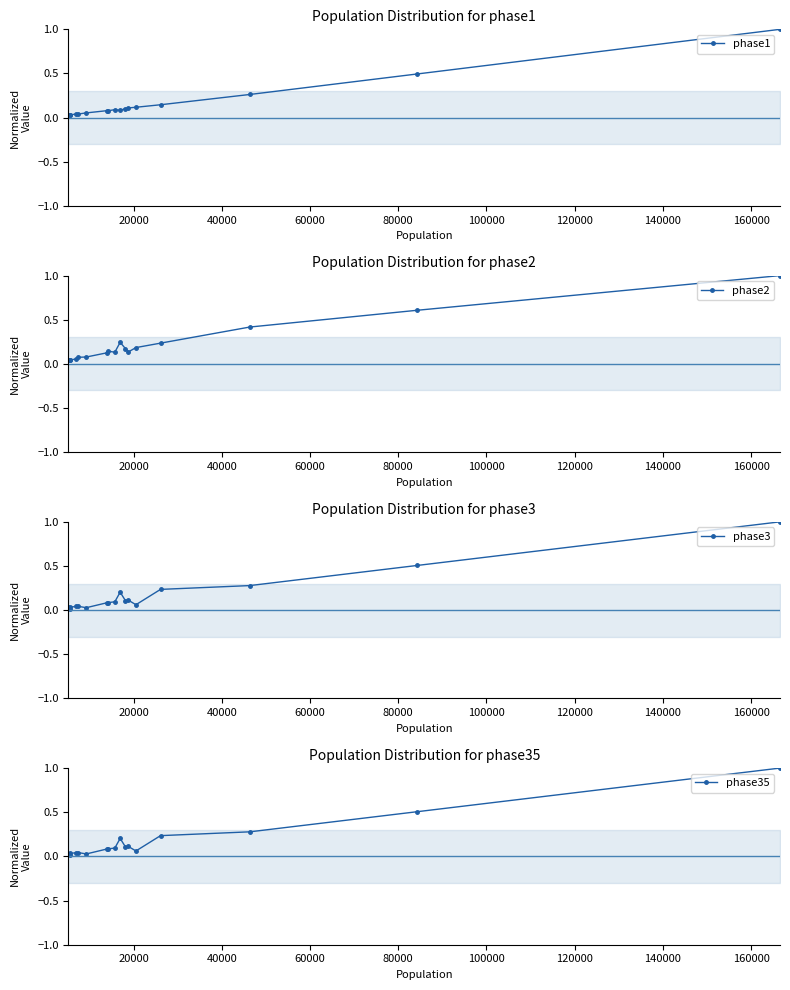

Which series has the largest total across all categories?

phase2